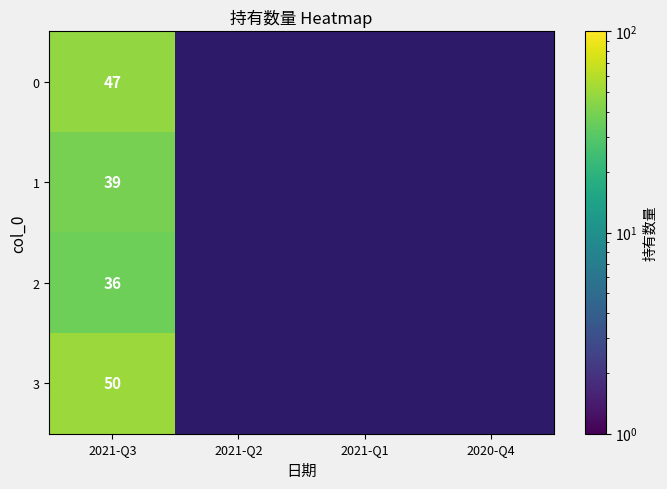

At which category is the sum across all series the highest?

2021-Q3